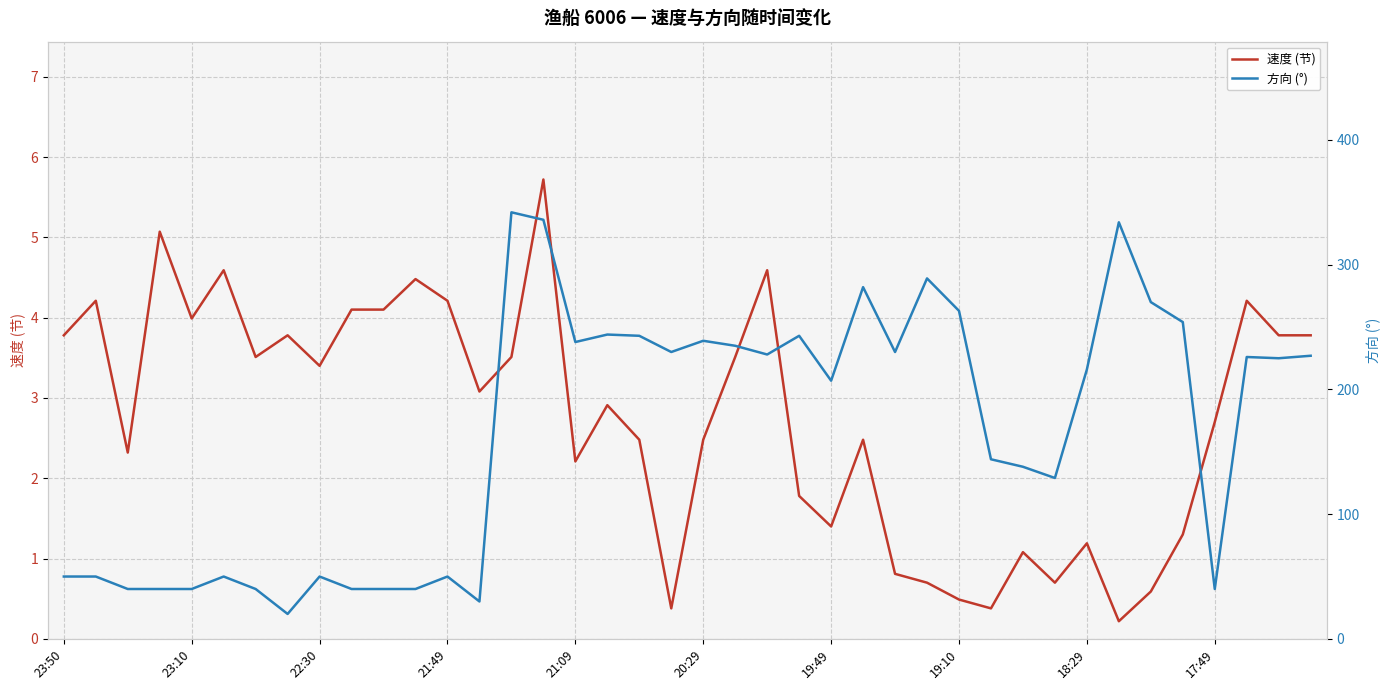

How many lines are shown in the chart?

2